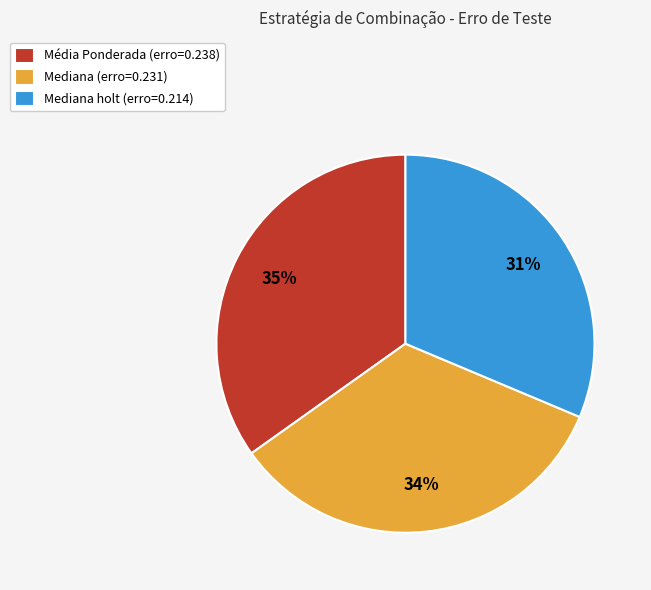

True or false: Mediana (erro=0.231) accounts for 40% of the total.

False